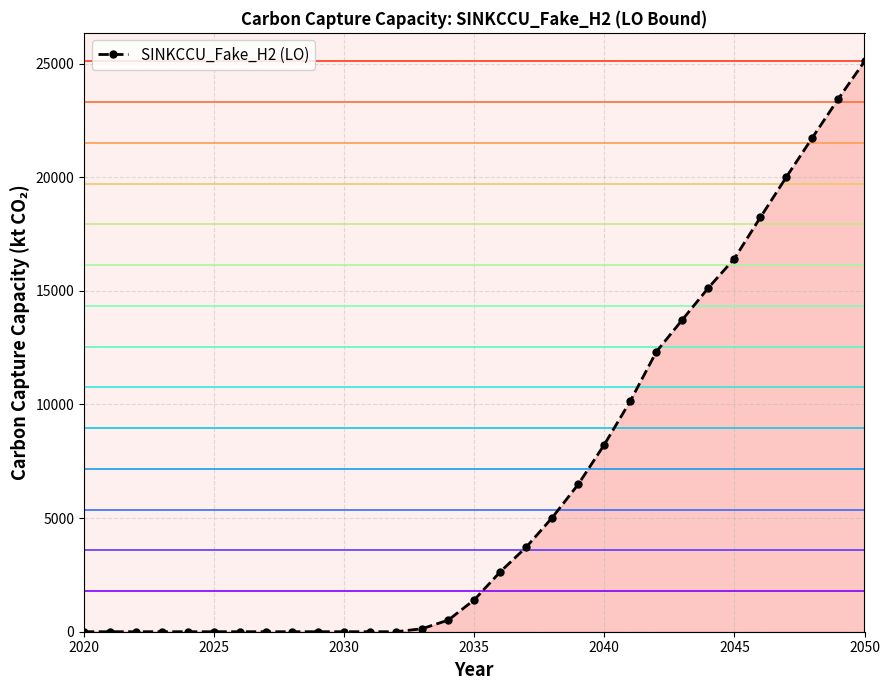

What is the maximum value shown in the chart?

25100.6